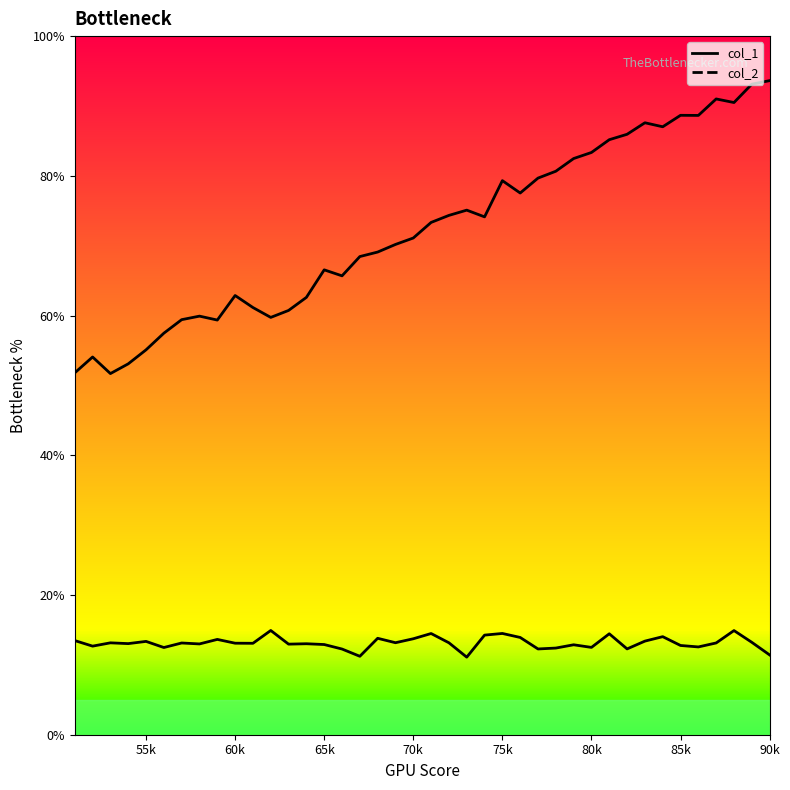

True or false: col_1 line has a value of 27.4 at 38.

False